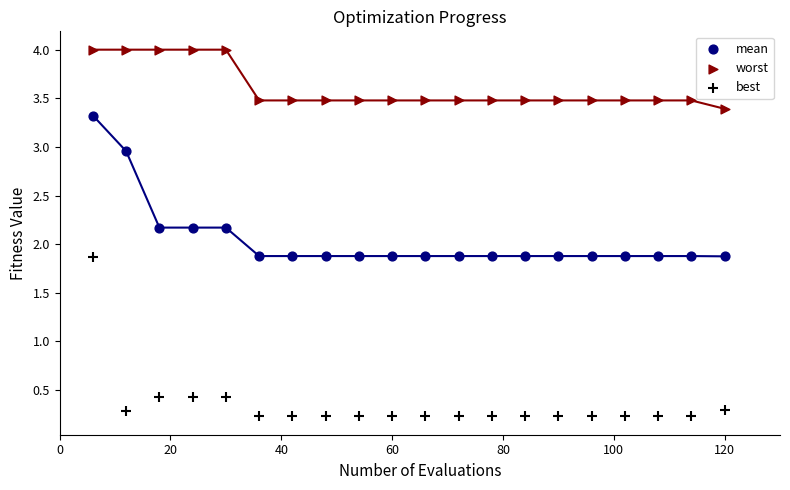

In the worst series, what Y value is closest to 3?

3.4